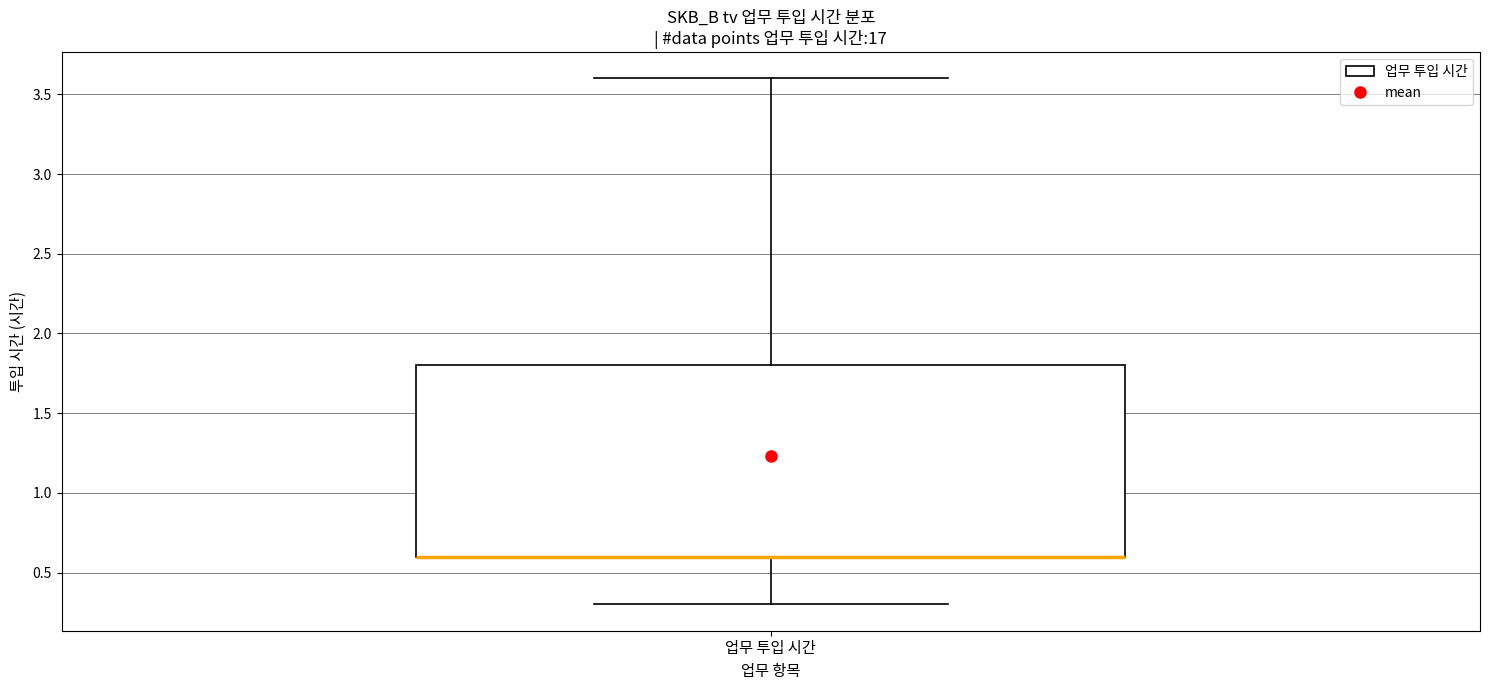

Transcribe this box plot: give where the median line is, the range the box spans, and where the two whiskers end, as read against the y-axis. The values are not printed on the chart, so give them approximately, as read against the axis.

median 0.6 (drawn on the box's lower edge), box 0.6 to 1.8, whiskers 0.3 to 3.6